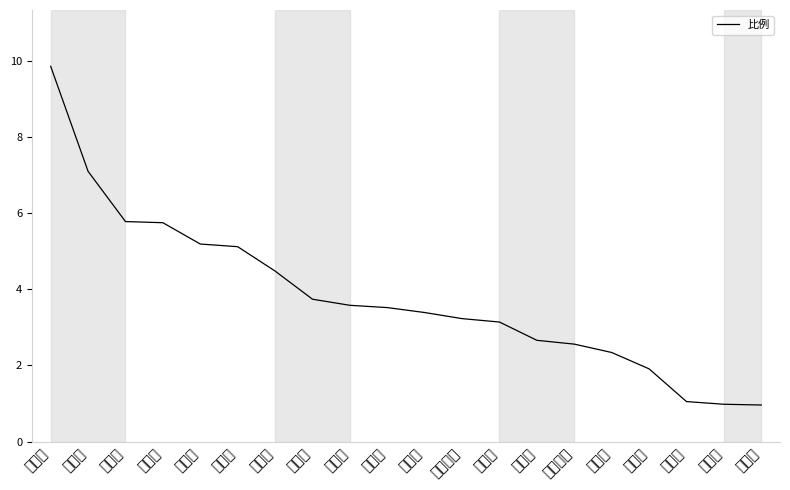

Approximately how many times larger is the value at 哈尔滨市 compared to 丹东市?

0.8